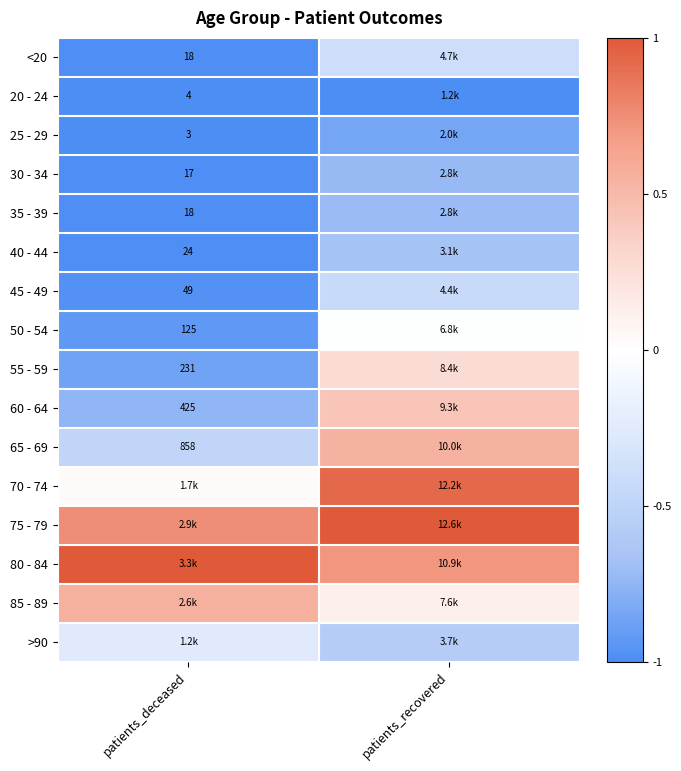

Is the value of 20 - 24 at patients_deceased greater than the value of 30 - 34 at patients_deceased?

No